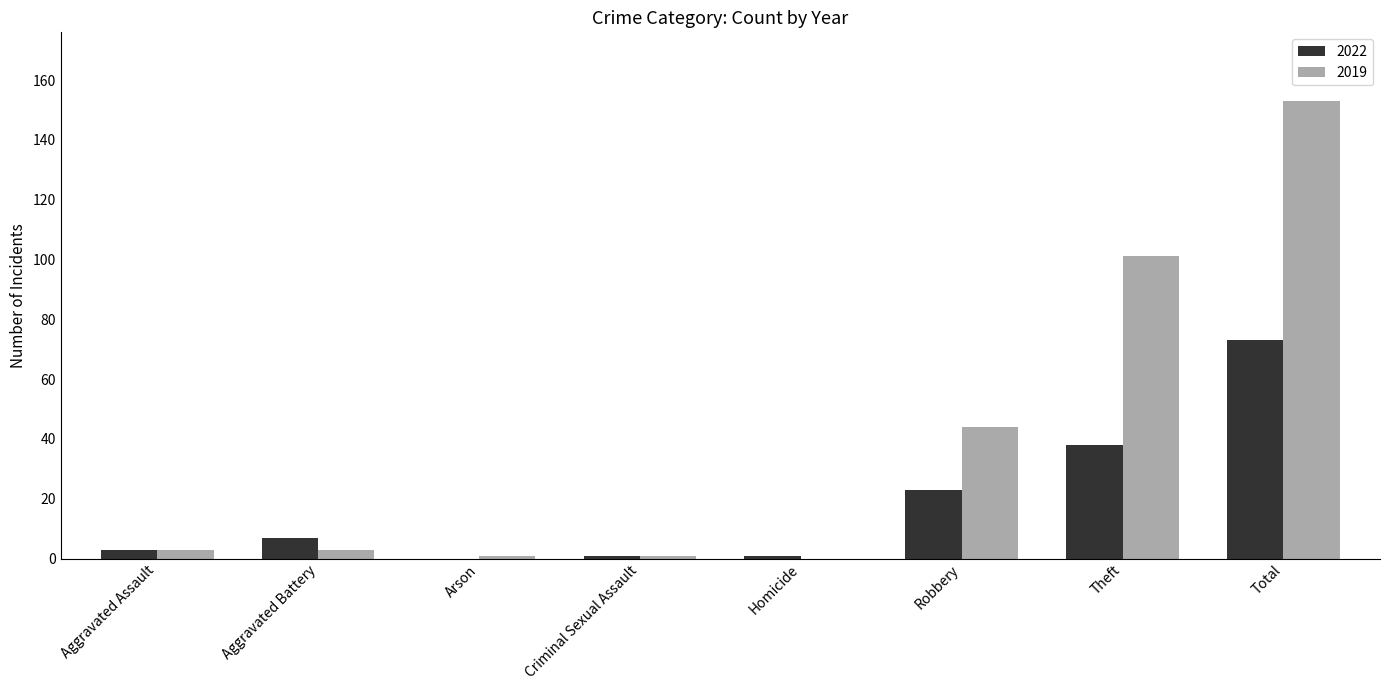

How many groups of bars are there?

8